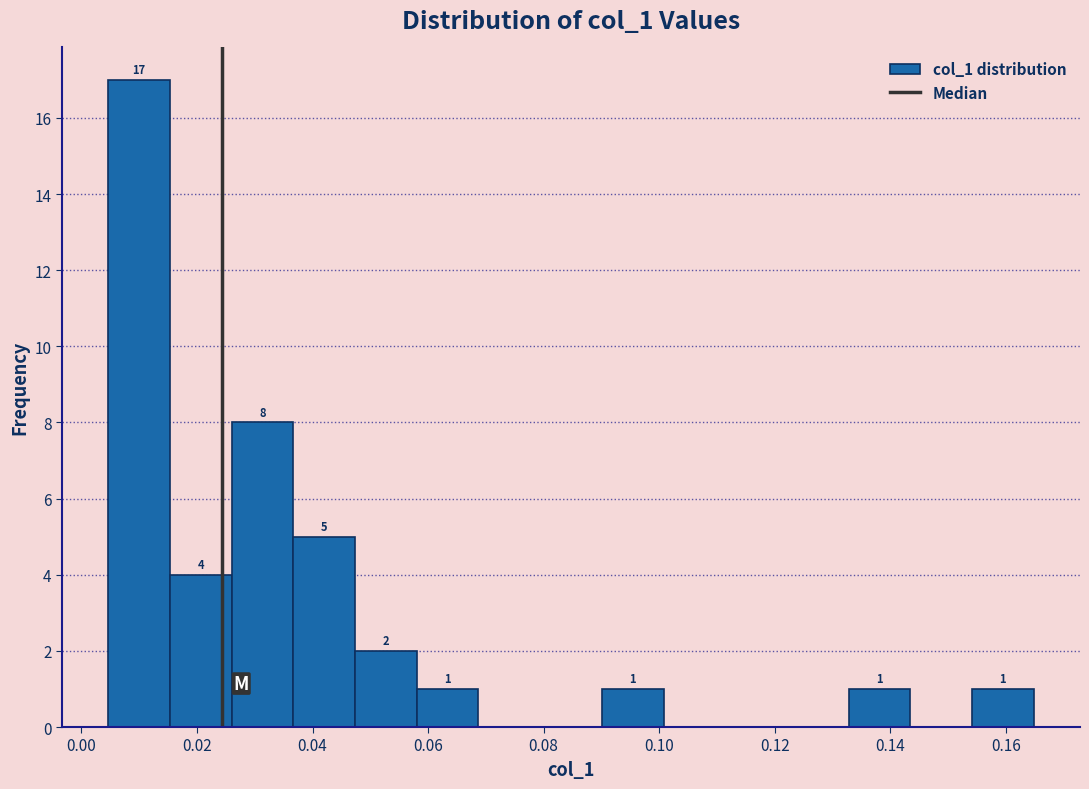

Which range on the x-axis has the tallest bar?

0.004 to 0.016